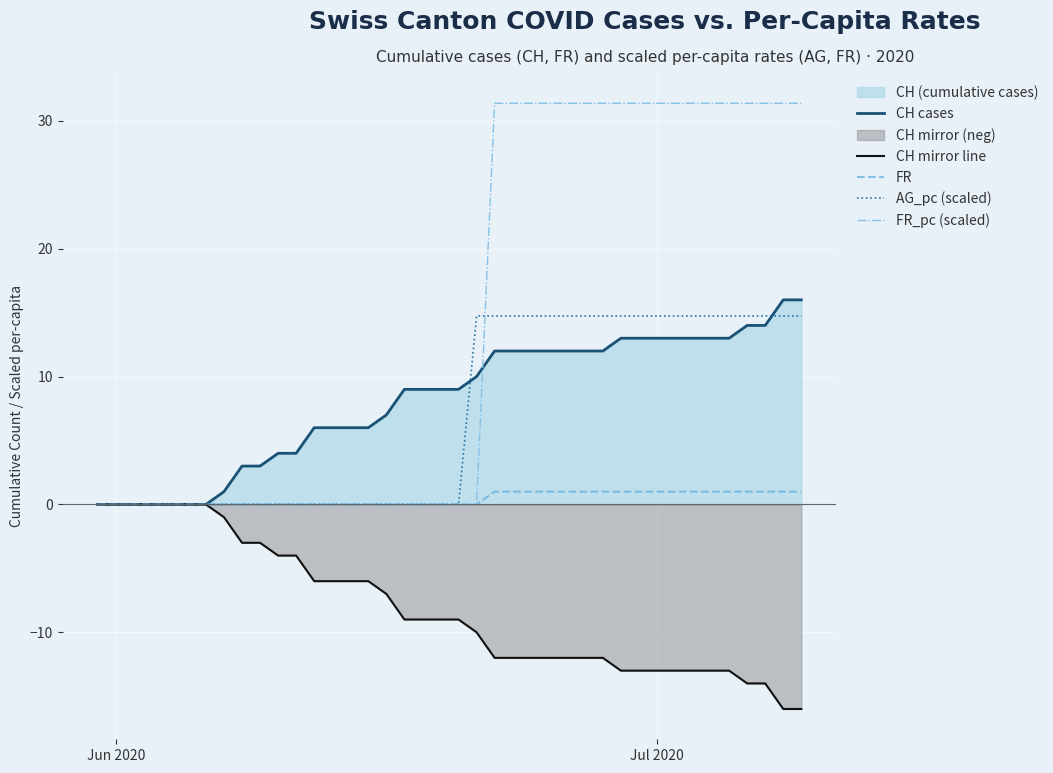

Which series has the widest spread of values?

FR_pc (scaled)